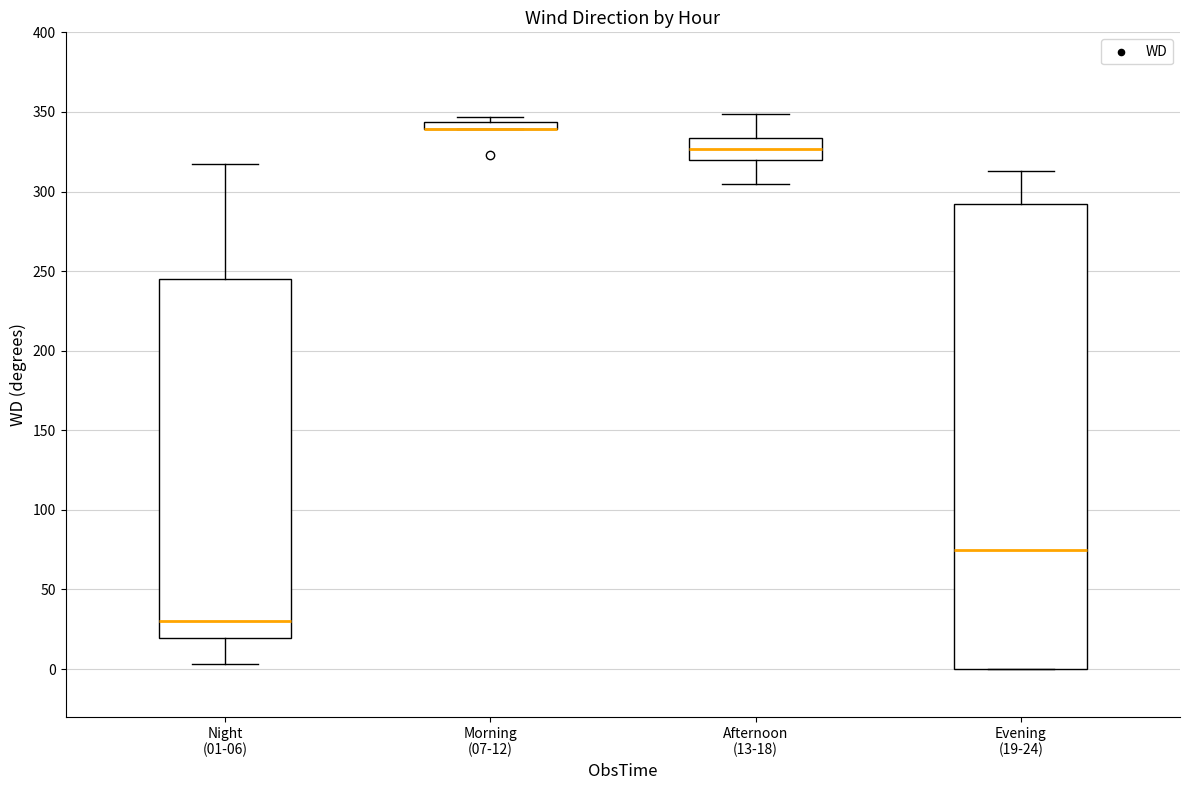

Where does the upper whisker of the box for Night (01-06) end on the y-axis? The values are not printed on the chart, so give them approximately, as read against the axis.

315